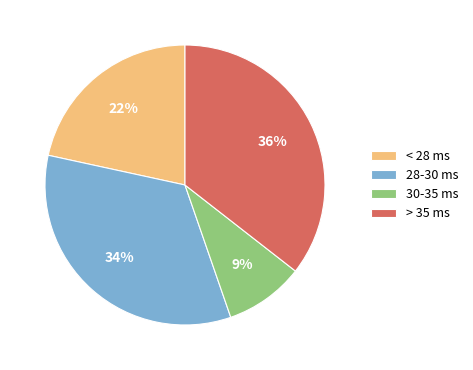

To the nearest percent, what portion does < 28 ms represent?

22%